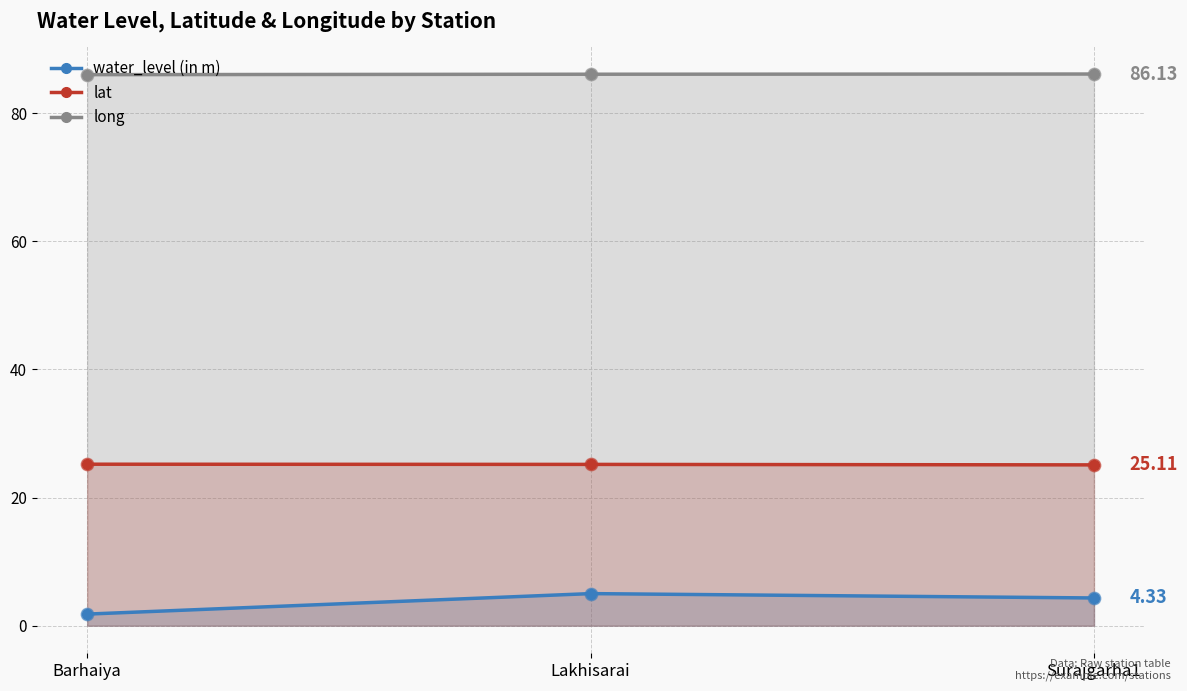

Which series has the largest total across all categories?

long